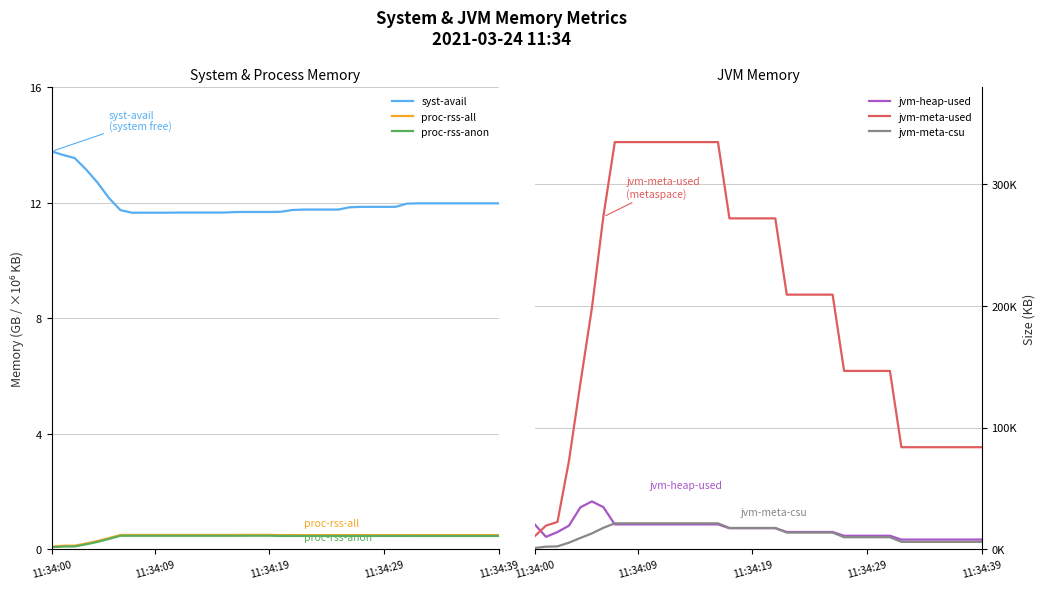

What is the average value of the jvm-heap-used series?

16223.8